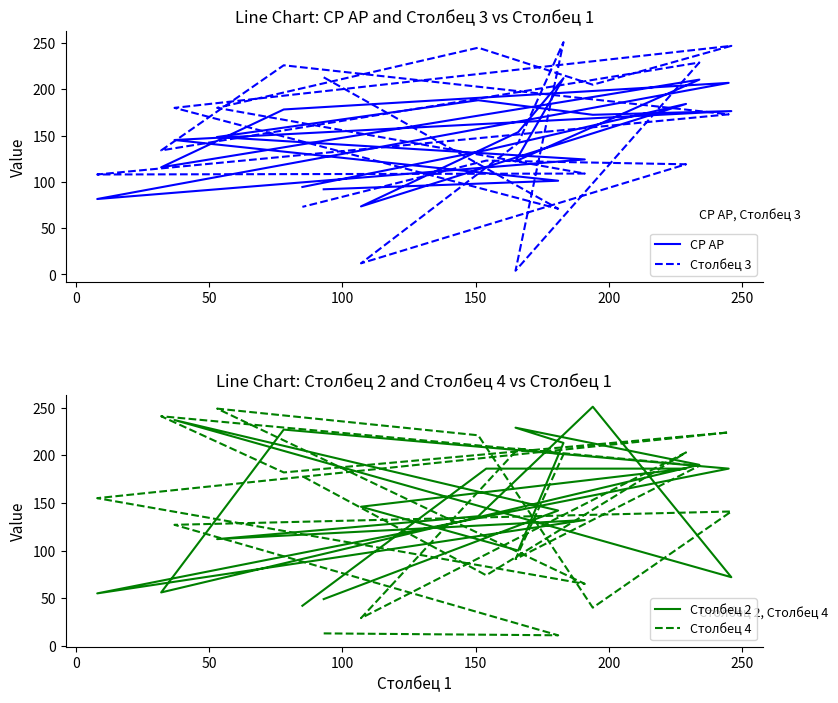

How many intersections are there between Столбец 4 and Столбец 3?

11